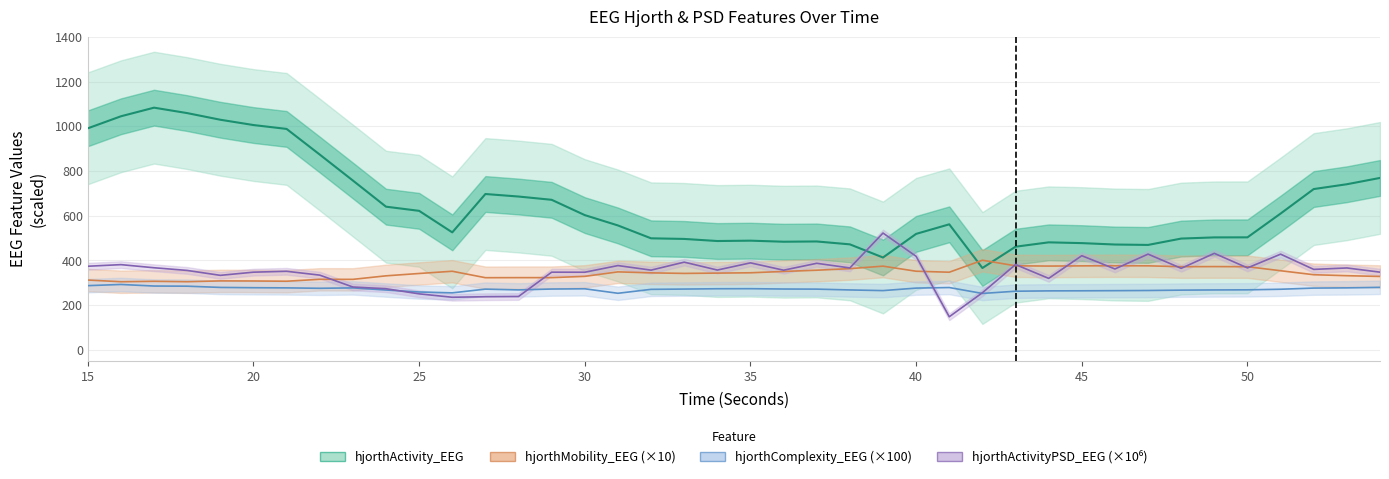

The value of hjorthActivityPSD_EEG at 15 is 374.2. True or false?

True